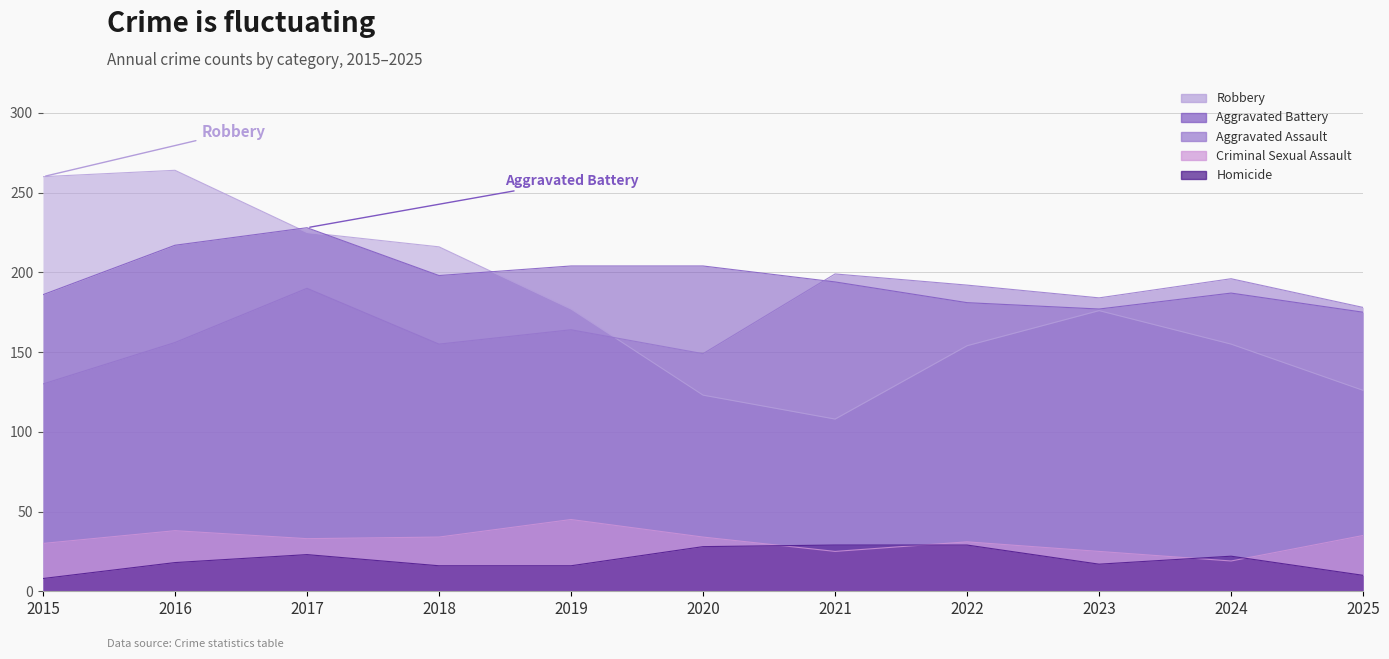

True or false: Homicide has more than 1 interior local peaks.

True